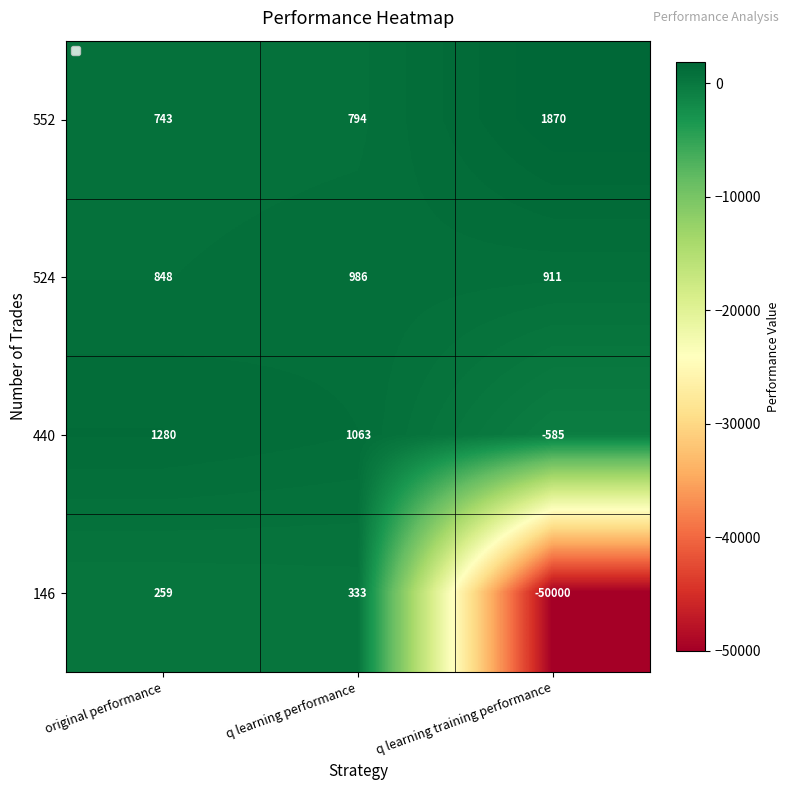

Is it true that 440 equals 1062.8 at q learning performance?

True